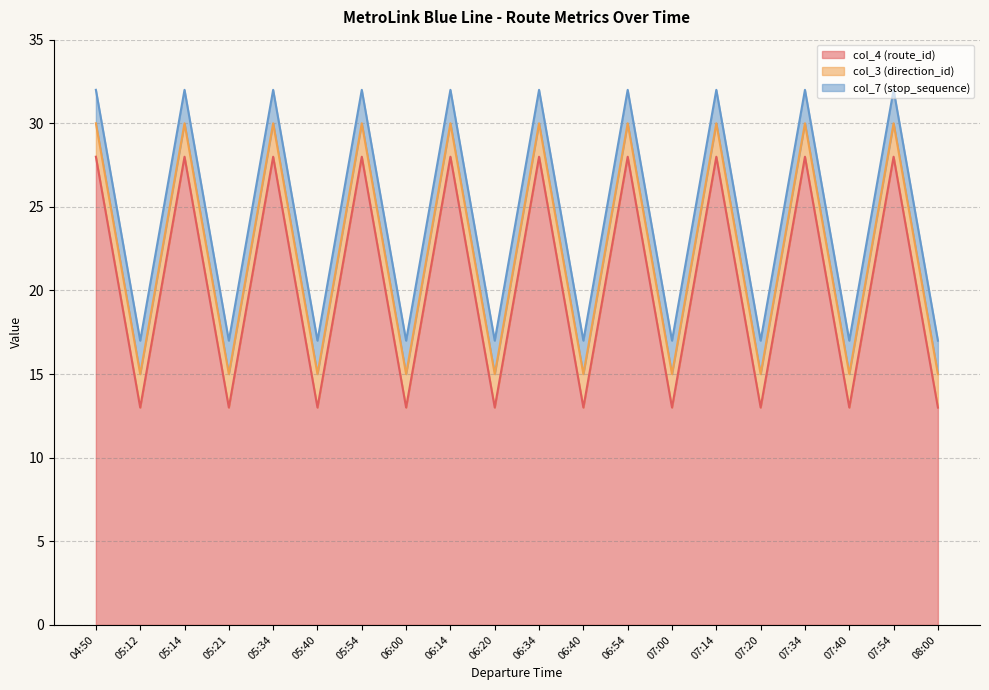

What is the value of the col_3 (direction_id) point at the 14th from the left?

2